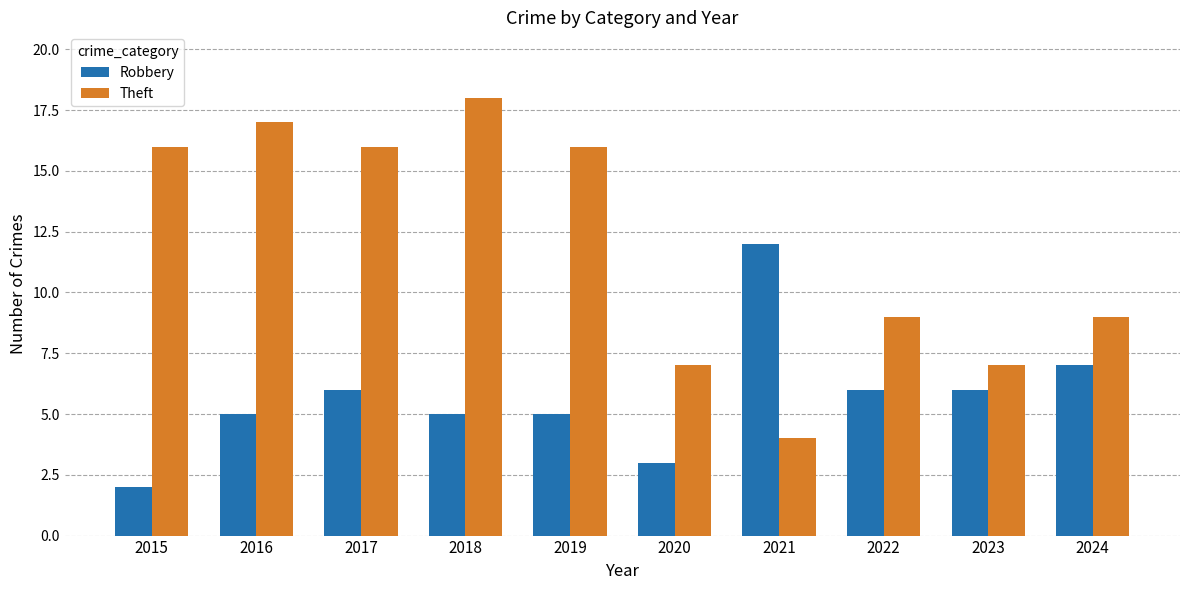

Which category has the lowest value in the Robbery series?

2015